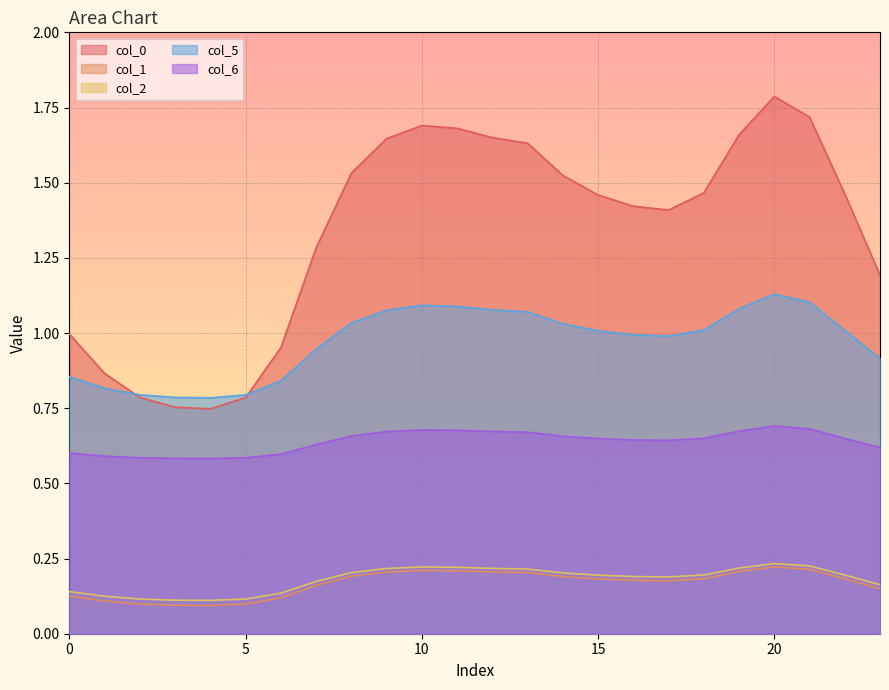

What is the difference between the maximum and minimum values in the 0 series?

1.0